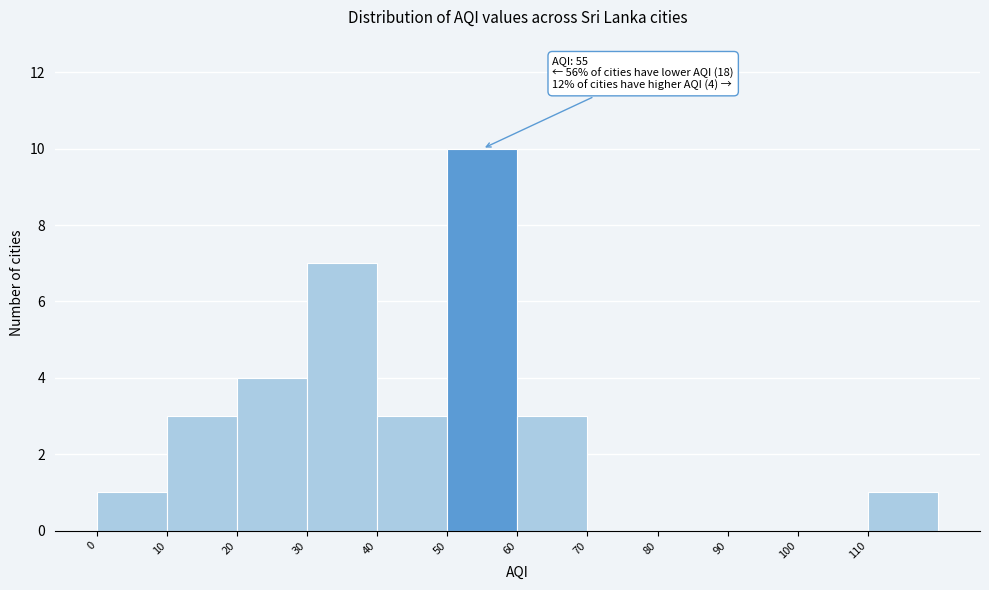

Over which range of the x-axis is the bar tallest?

50 to 60